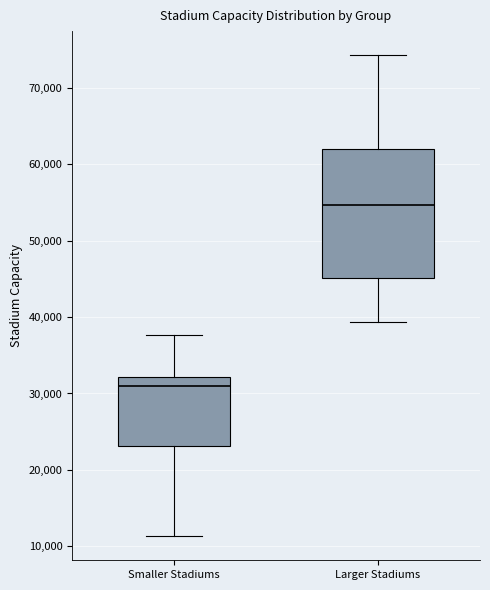

Reading left to right, read every box against the y-axis: the position of its median line, the range the box covers, and the ends of its whiskers. The values are not printed on the chart, so give them approximately, as read against the axis.

Smaller Stadiums: median 31000, box 23000 to 32000, whiskers 11000 to 38000
Larger Stadiums: median 55000, box 45000 to 62000, whiskers 39000 to 74000